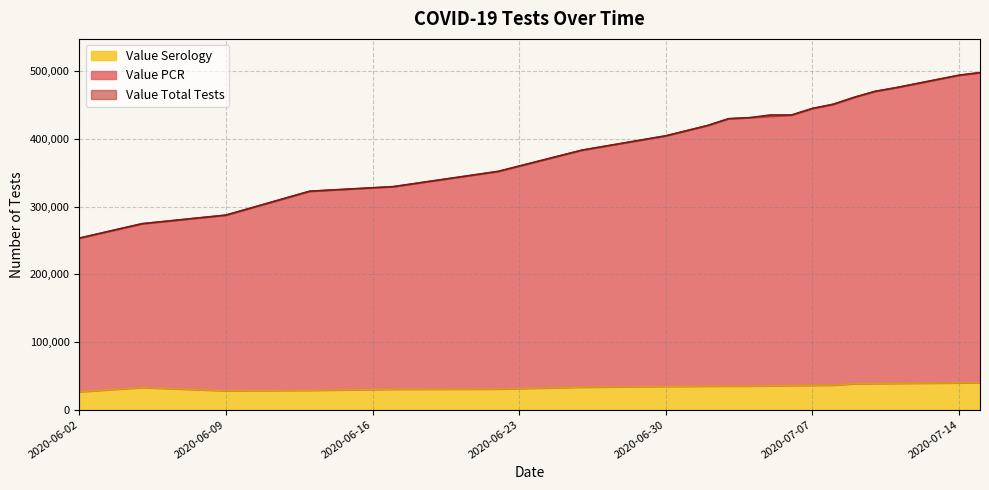

What is the sum of all Value Serology values?

688143